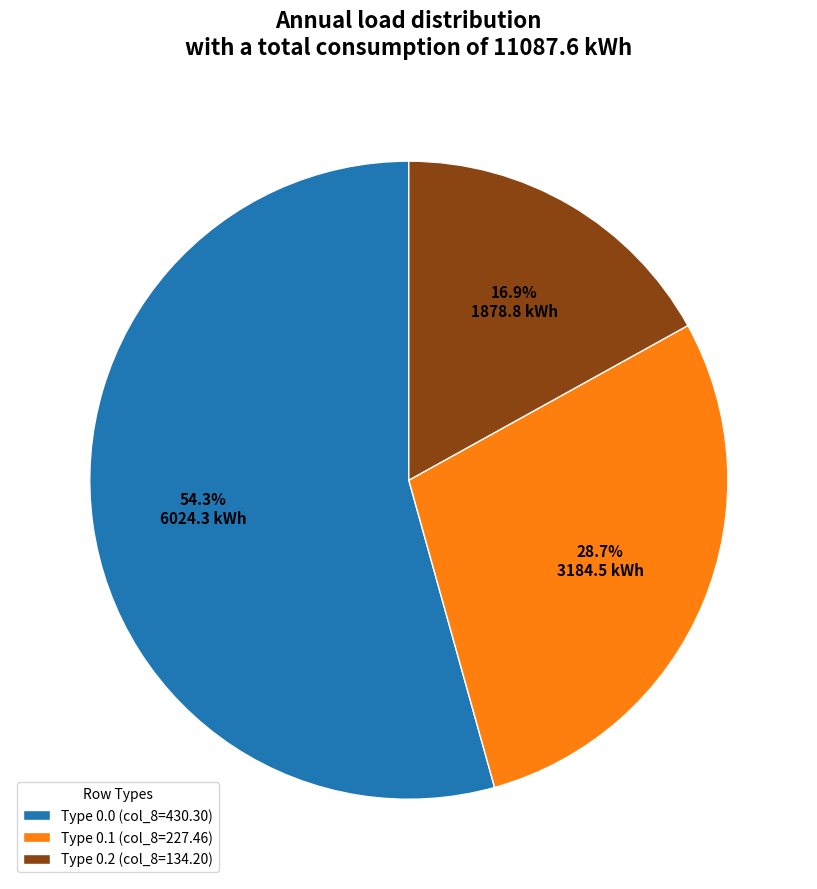

What is the ratio of the value at Type 0.2 (col_8=134.20) to the value at Type 0.1 (col_8=227.46)?

0.6